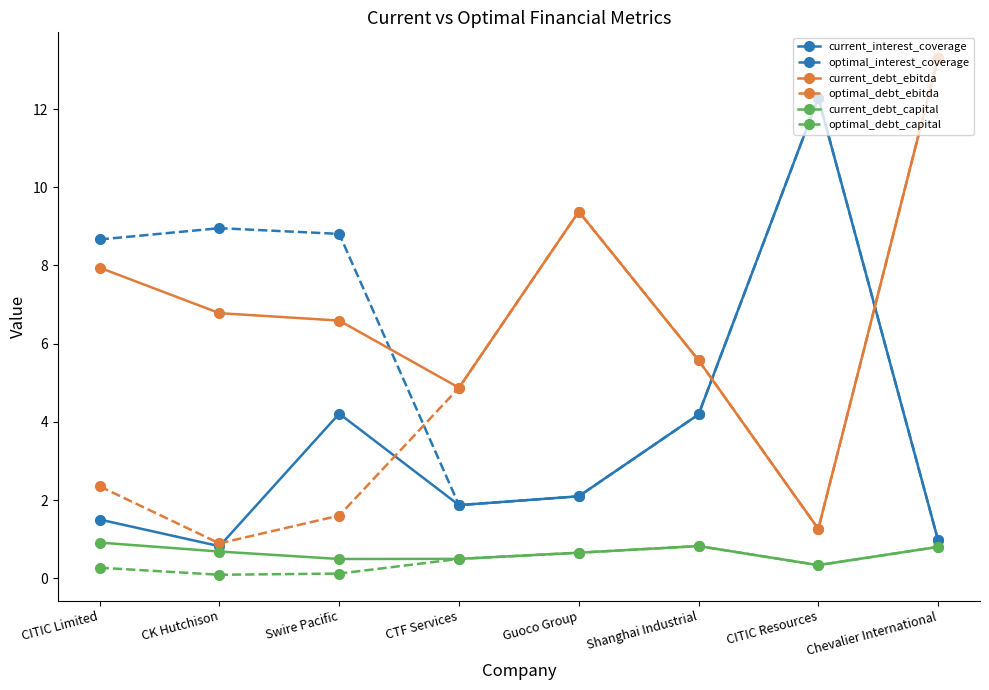

How many interior local valleys does the current_debt_ebitda series have?

2